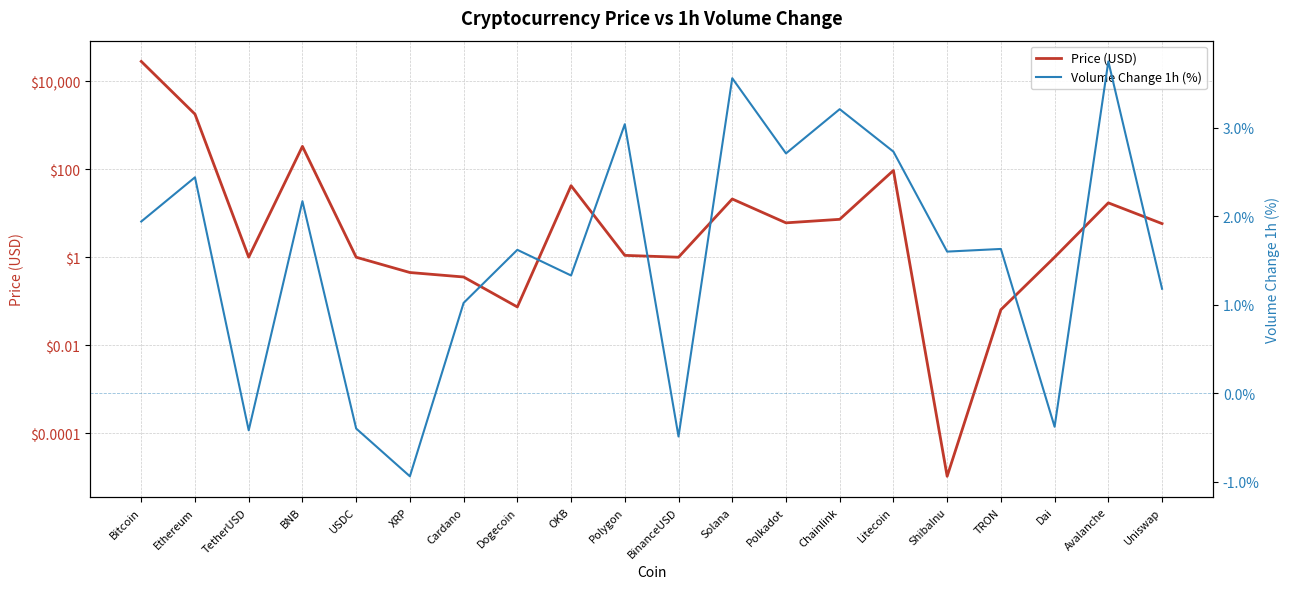

At how many categories does at least one series exceed 21346?

1